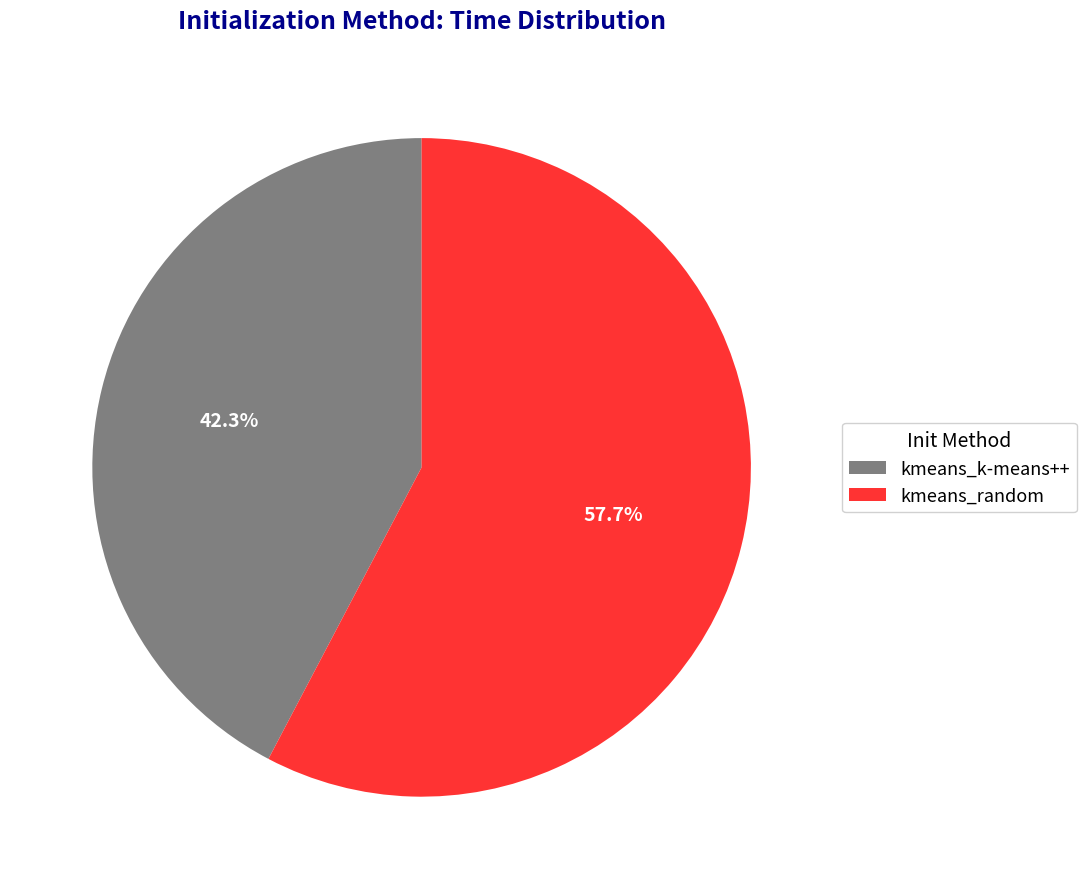

Is kmeans_random the majority of the pie?

Yes